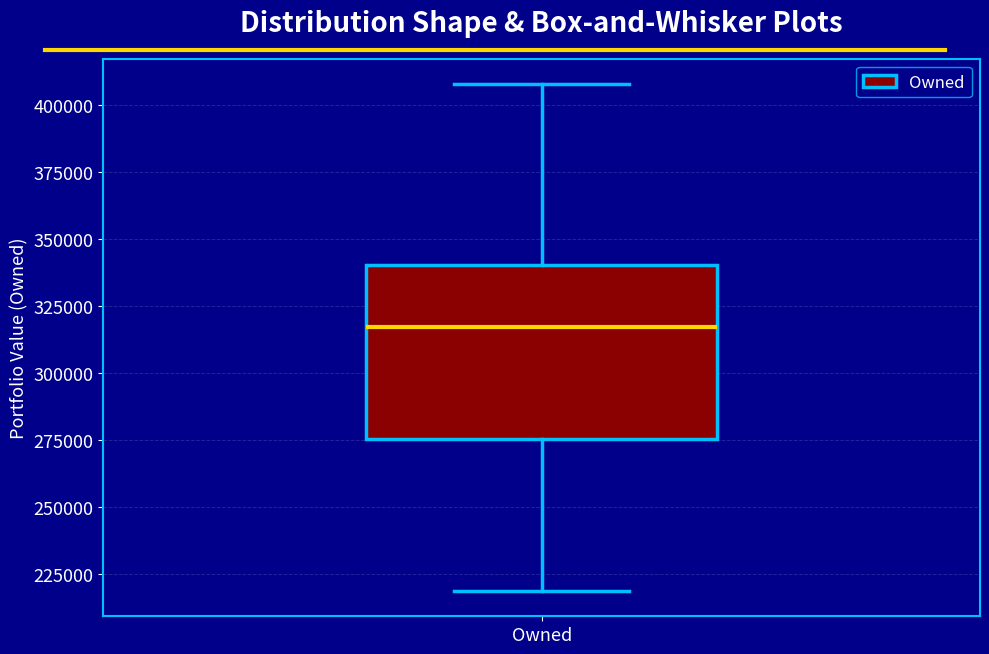

Transcribe this box plot: give where the median line is, the range the box spans, and where the two whiskers end, as read against the y-axis. The values are not printed on the chart, so give them approximately, as read against the axis.

median 315000, box 275000 to 340000, whiskers 220000 to 410000